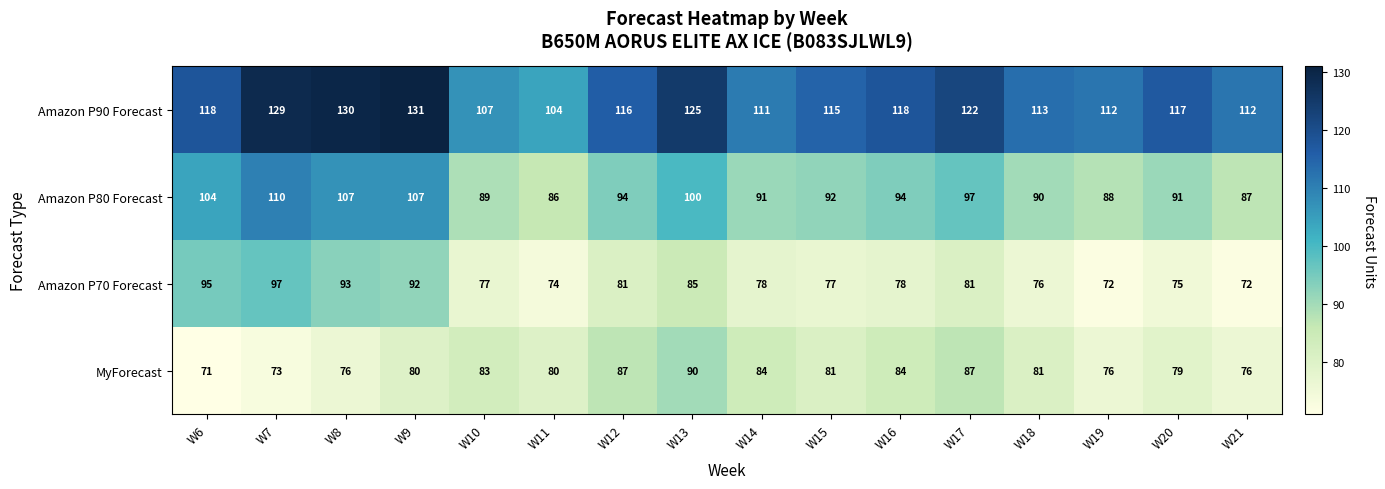

What is the sum of the Amazon P80 Forecast values at W14 and W16?

185